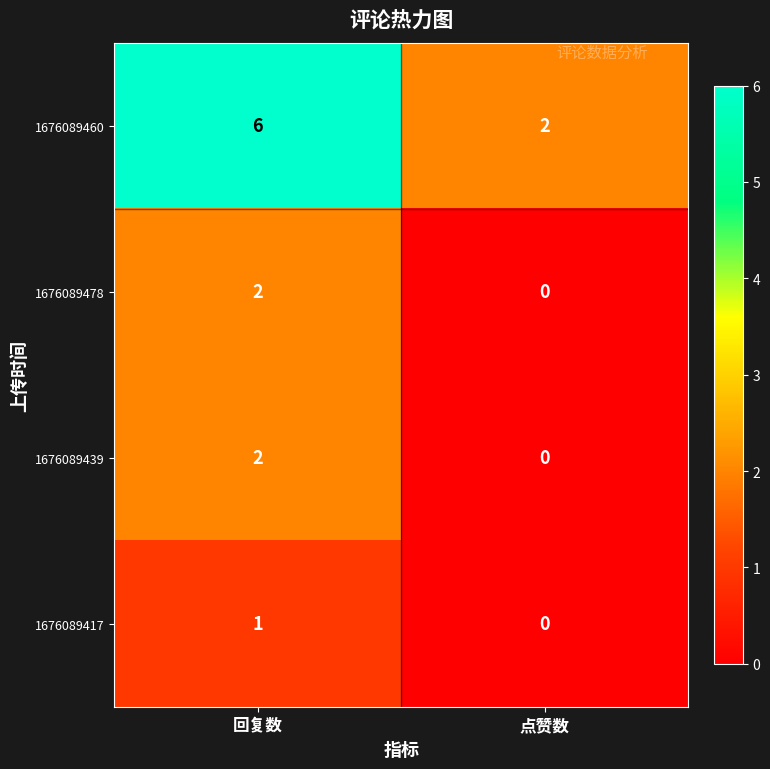

Where is 1676089417 nearest to the value 0?

点赞数